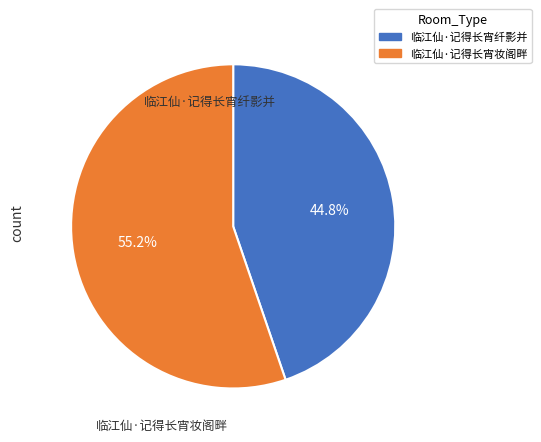

To the nearest percent, what percentage of the pie is 临江仙·记得长宵妆阁畔?

55%